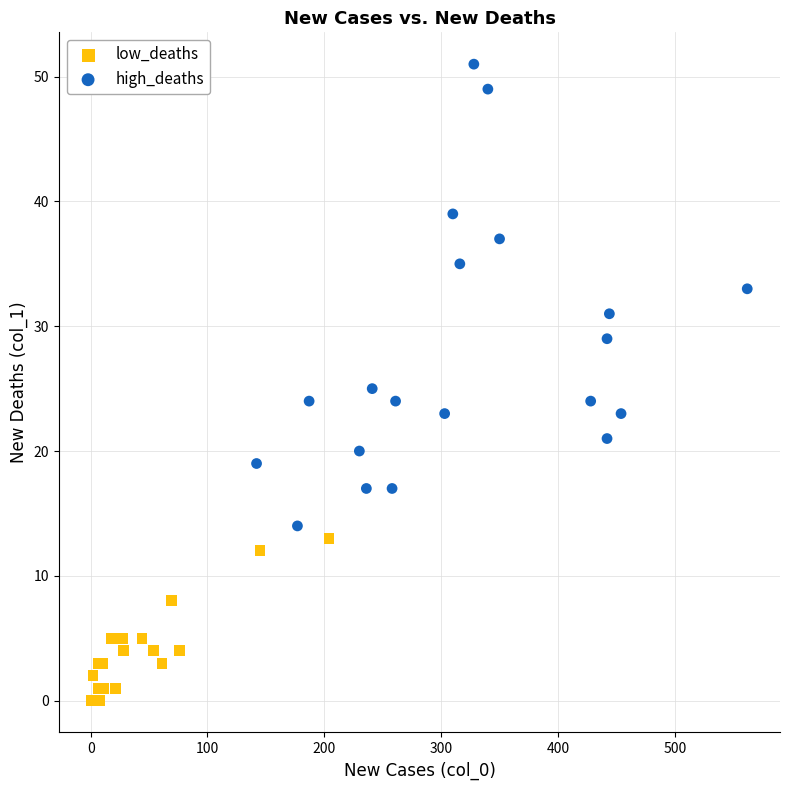

What are all the series names shown in the legend?

low_deaths, high_deaths